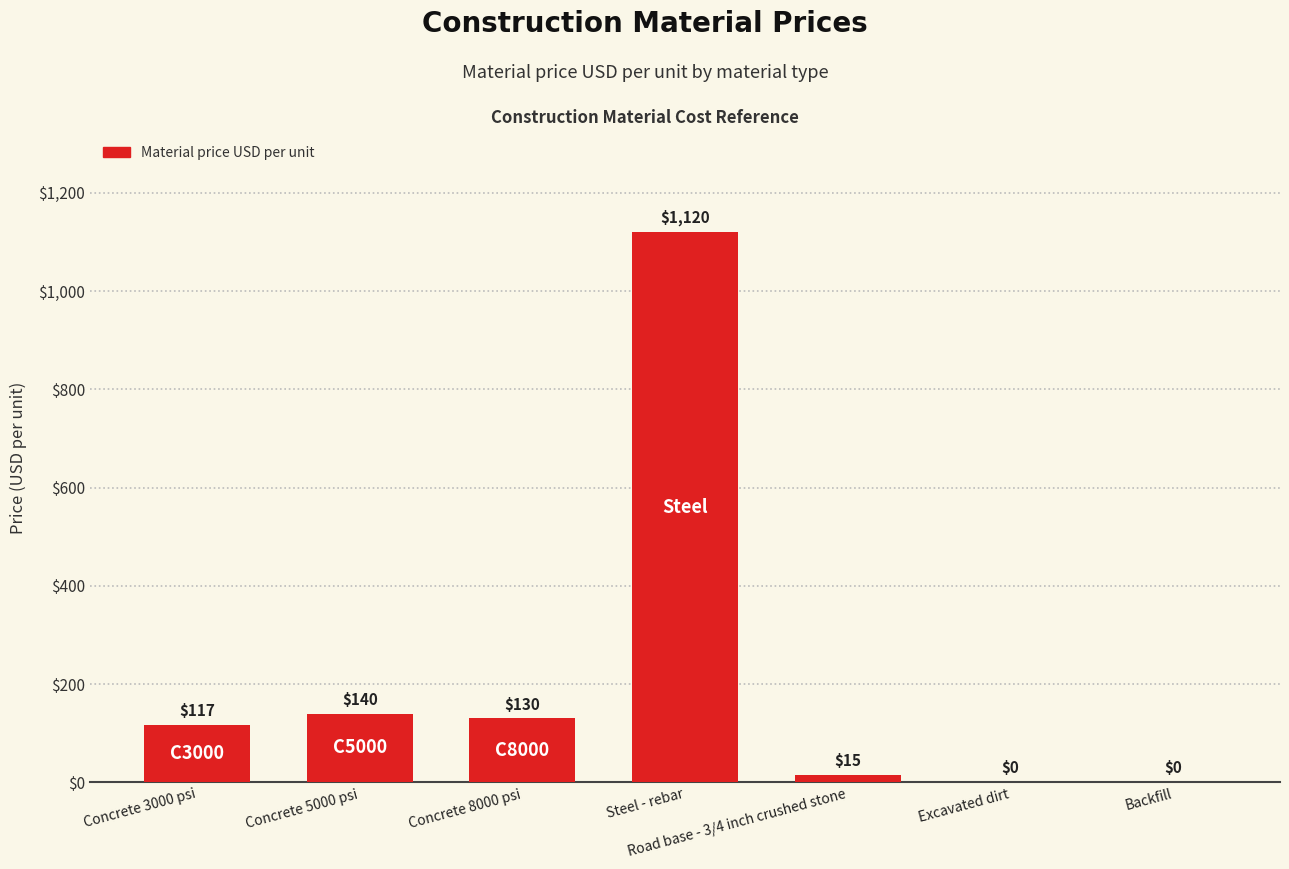

Reading left to right, list all the values displayed in this chart.

117	140	130	1120	15	0	0